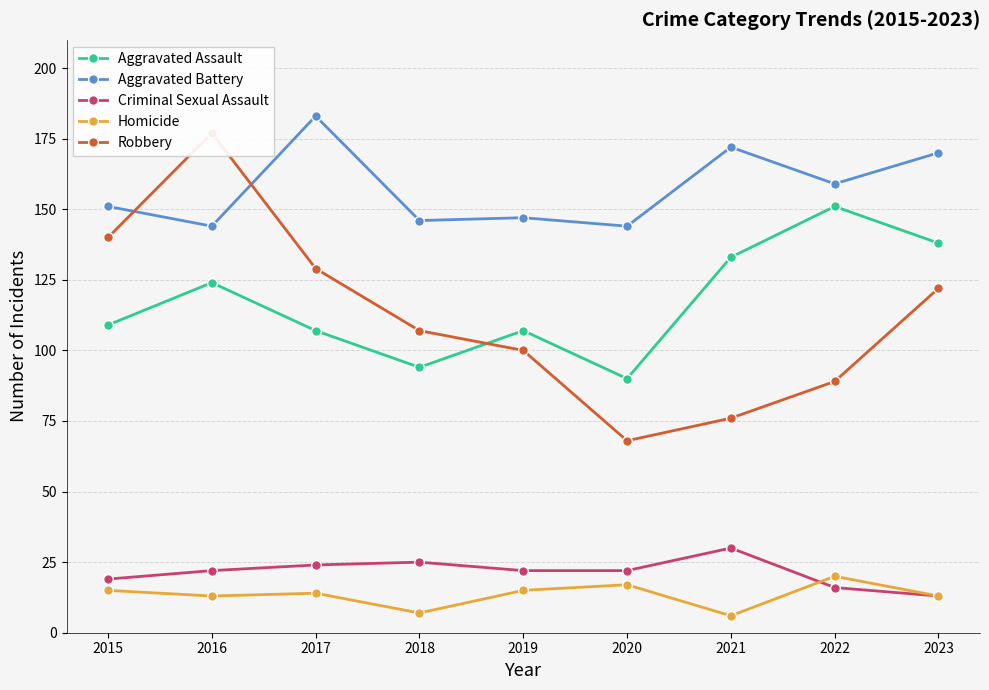

Count the number of data series in this chart.

5